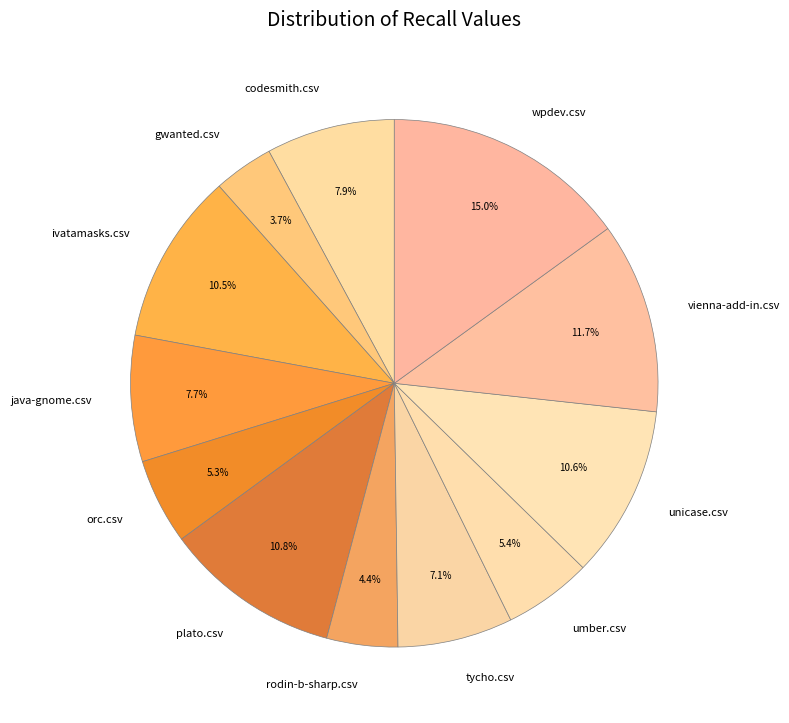

What percentage is the gwanted.csv slice, to the nearest percent?

4%